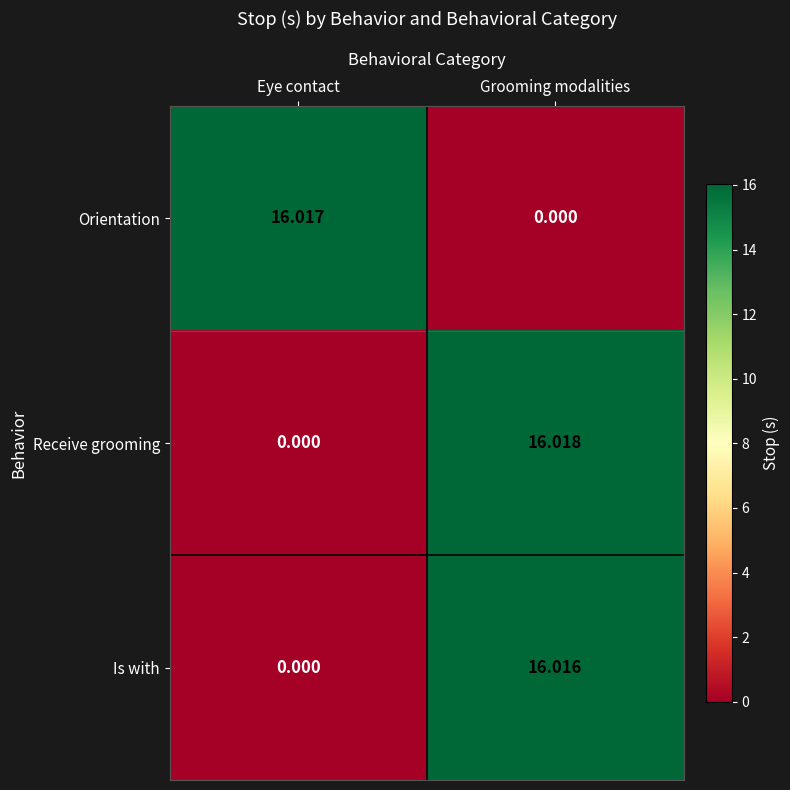

What is the greatest value displayed?

16.0